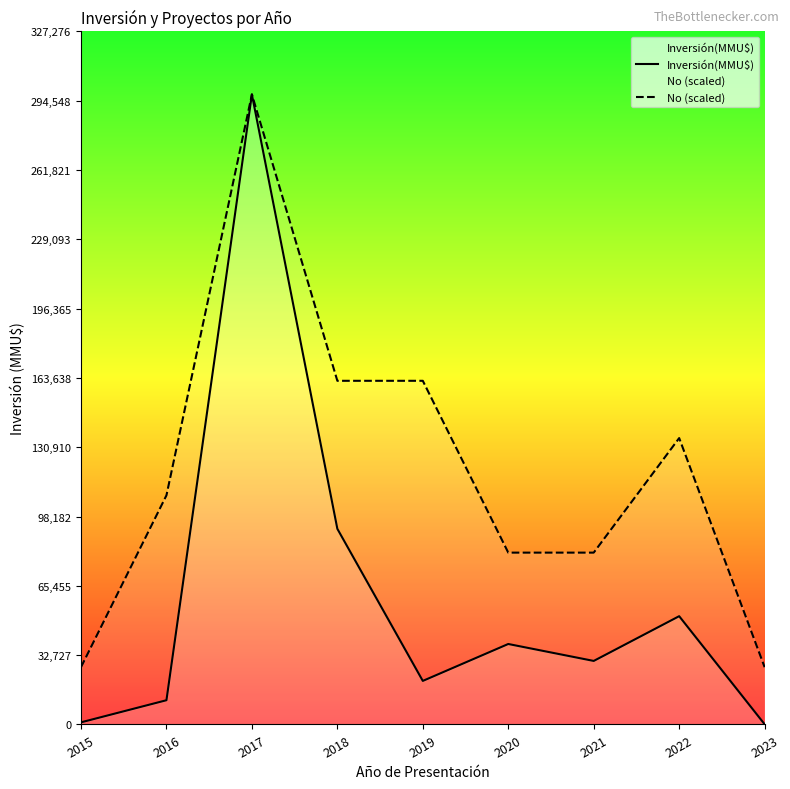

Reading right to left, extract all data points from this chart.

Inversión(MMU$): 100.0	51130.0	30000.0	38000.0	20567.0	92392.0	297524.0	11444.0	1000.0
No (scaled): 27047.6	135238.2	81142.9	81142.9	162285.8	162285.8	297524.0	108190.5	27047.6